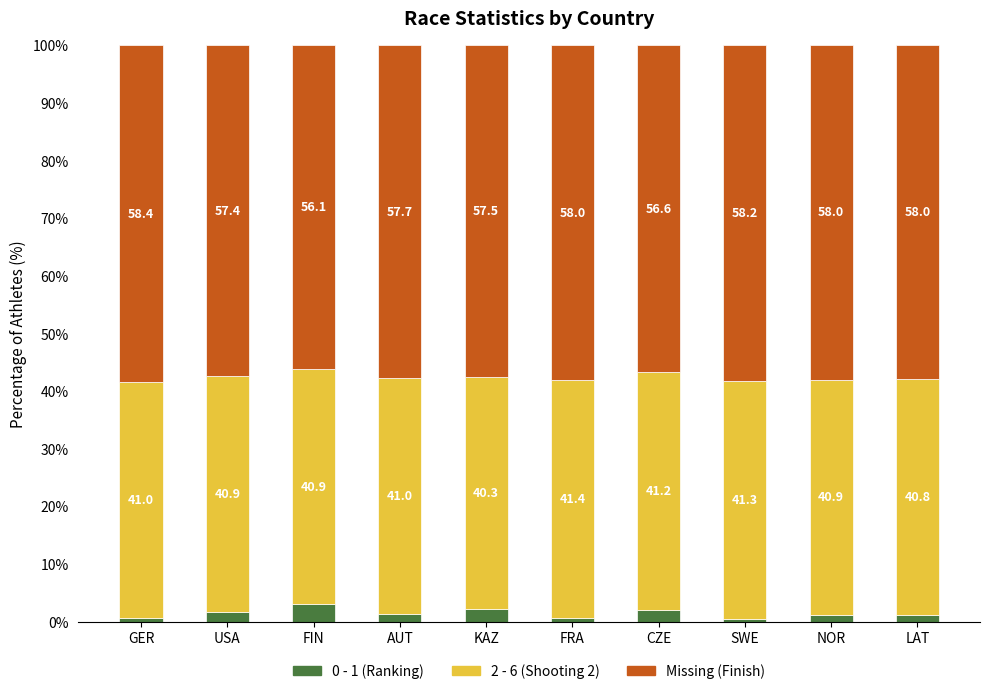

What is the total value across all series at USA?

100.0